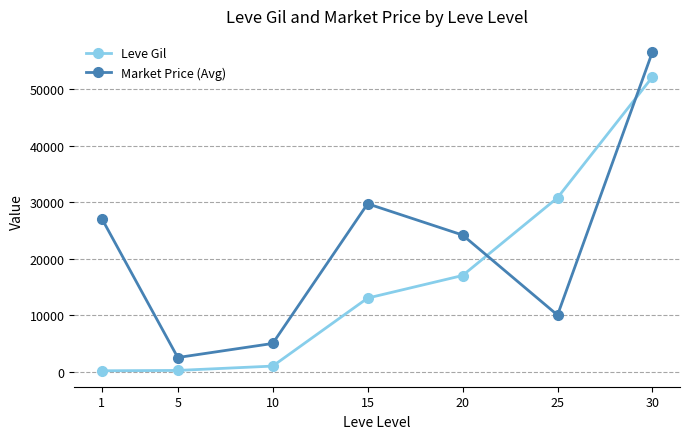

What is the spread (max minus min) of values at 30?

4447